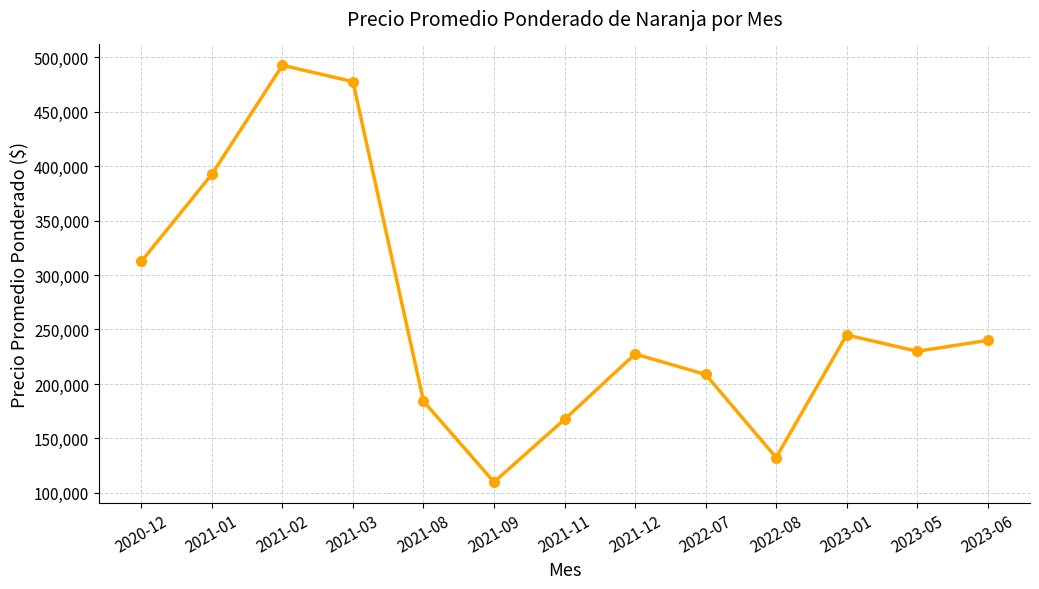

Is this an area chart (filled region under the line)?

No